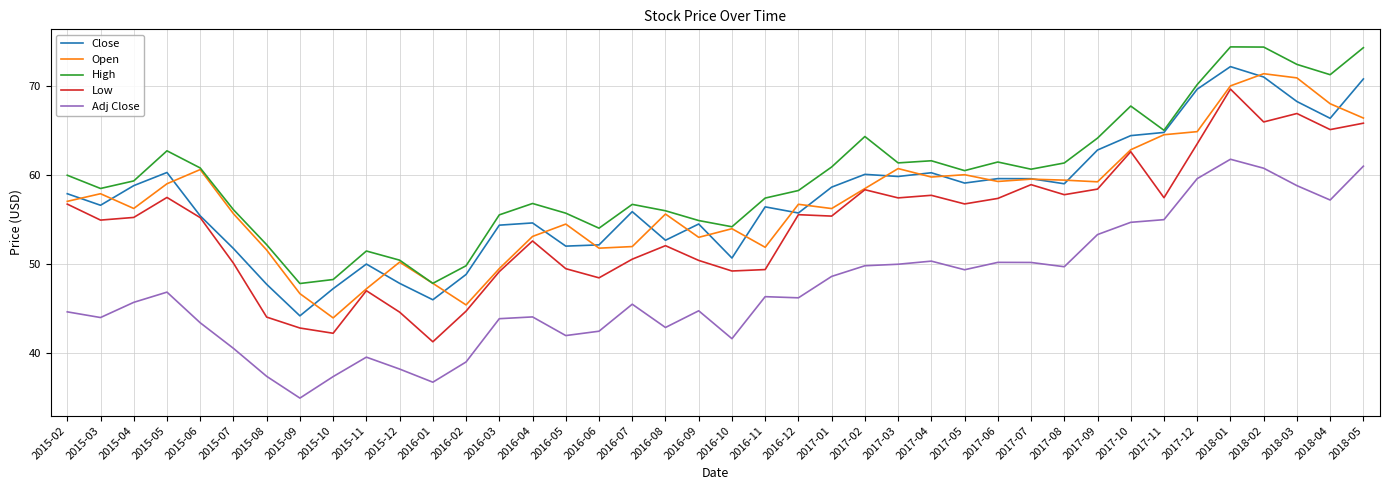

True or false: Adj Close has more than 1 points higher than both neighbors.

True